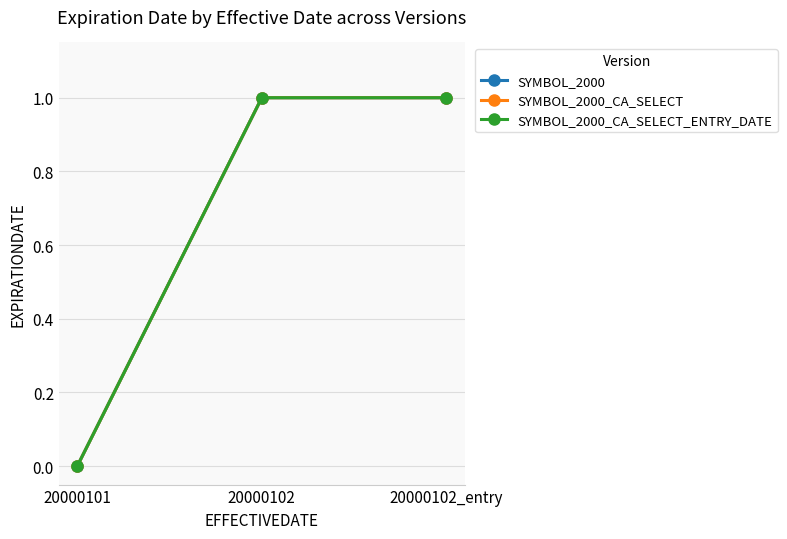

Is this an area chart (filled region under the line)?

No